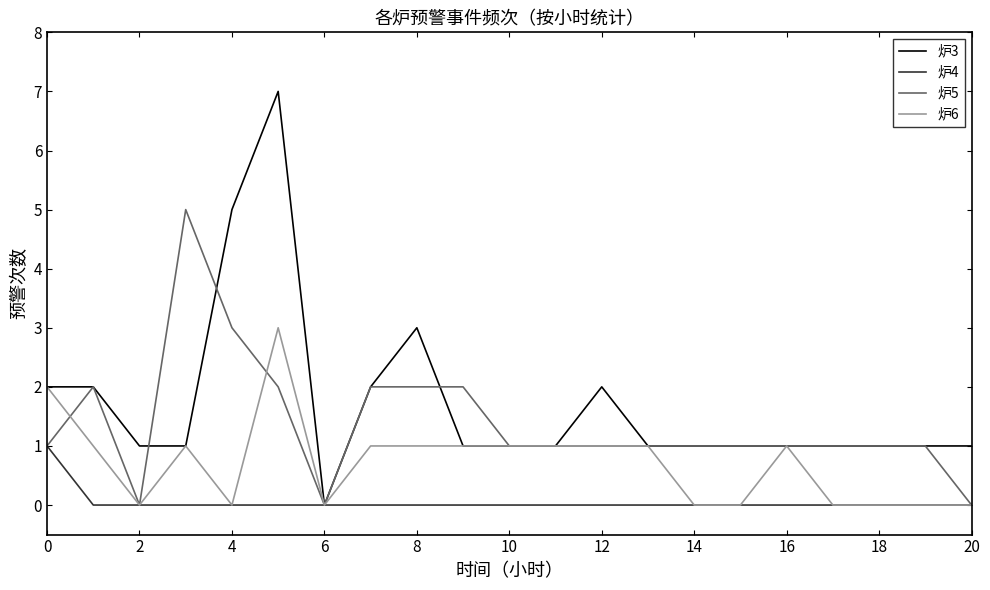

Reading left to right, transcribe all the data shown in this chart.

炉3: 2	2	1	1	5	7	0	2	3	1	1	1	2	1	1	1	1	1	1	1	1
炉4: 1	0	0	0	0	0	0	0	0	0	0	0	0	0	0	0	0	0	0	0	0
炉5: 1	2	0	5	3	2	0	2	2	2	1	1	1	1	1	1	1	1	1	1	0
炉6: 2	1	0	1	0	3	0	1	1	1	1	1	1	1	0	0	1	0	0	0	0